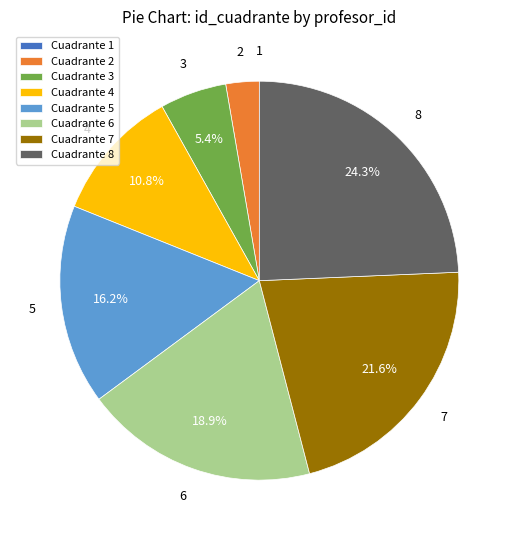

Does Cuadrante 4 represent more than half of the total?

No